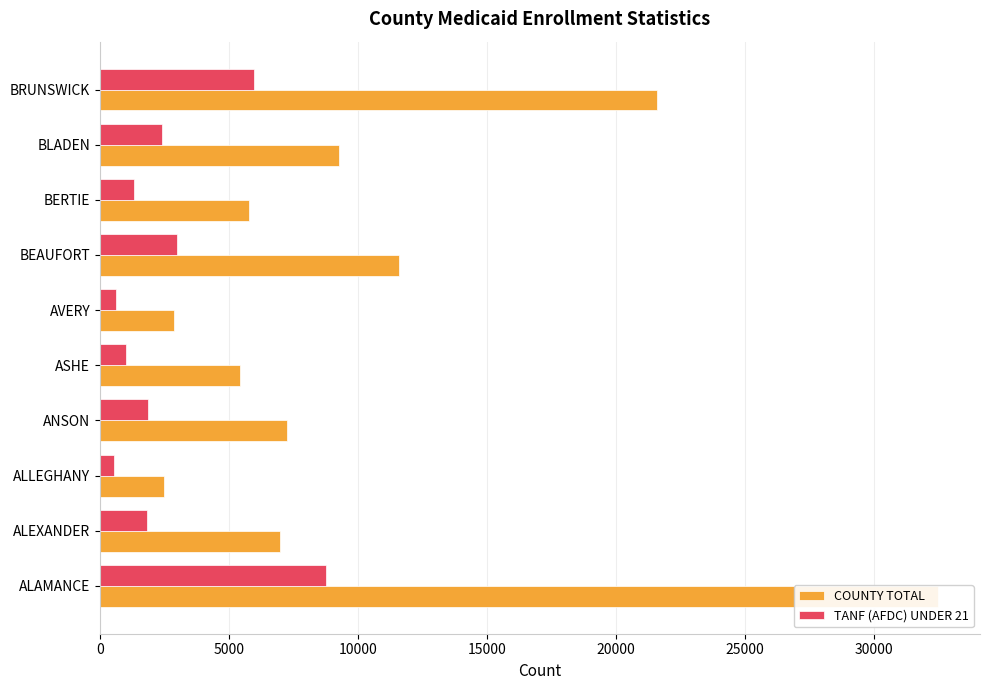

Which series has the widest spread of values?

COUNTY TOTAL